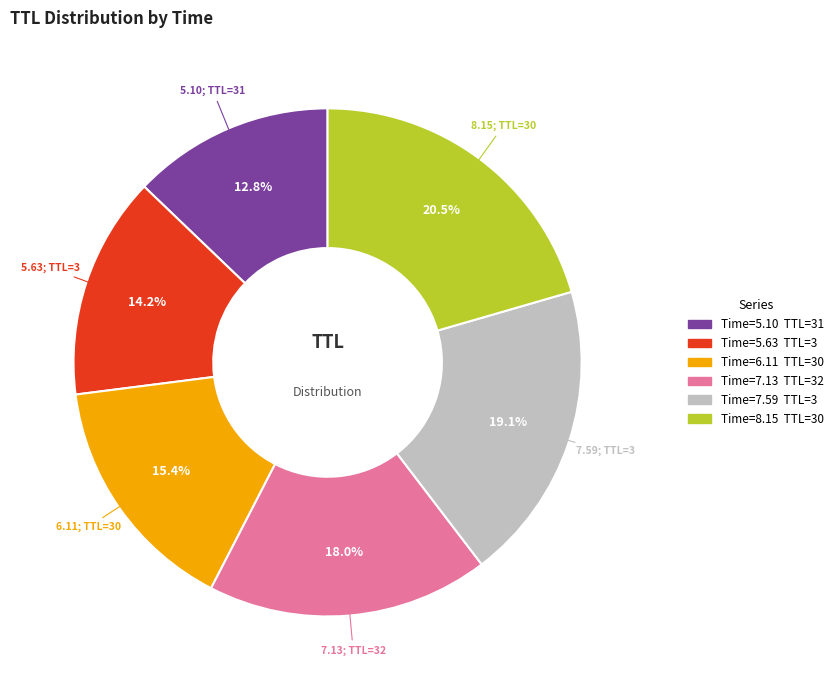

Is there any slice that represents more than half of the pie?

No